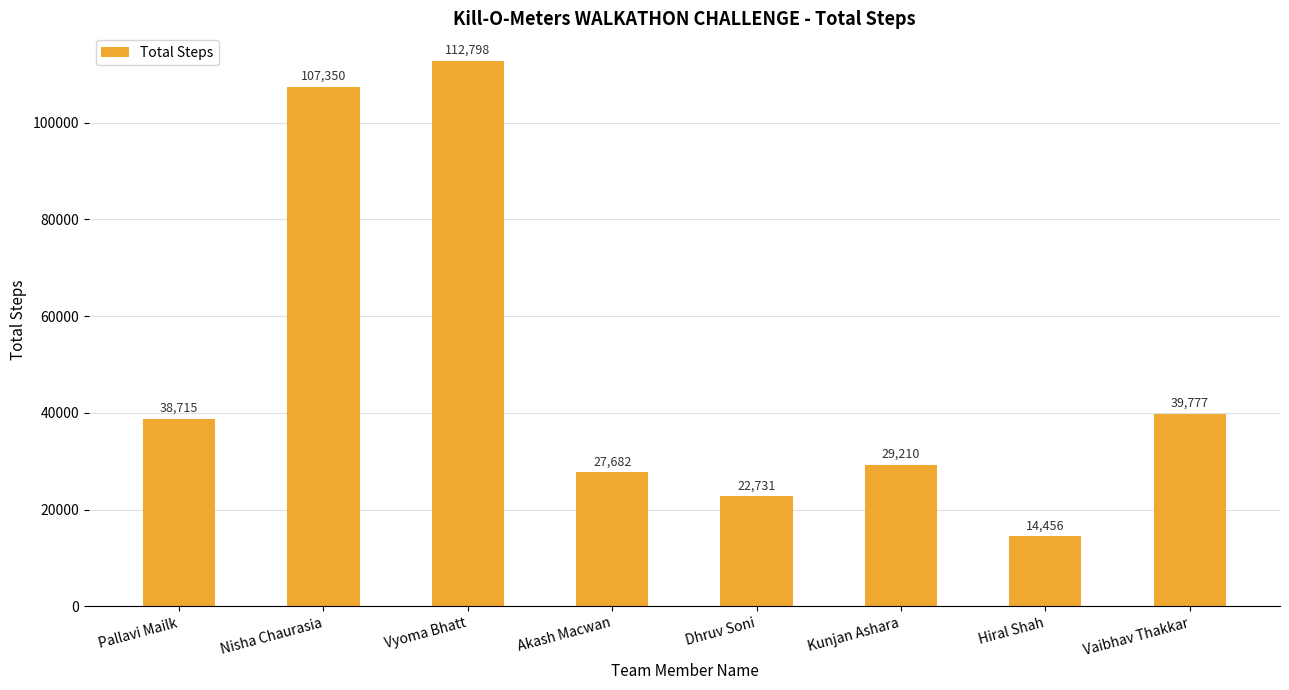

Rank the categories by value from highest to lowest.

Vyoma Bhatt, Nisha Chaurasia, Vaibhav Thakkar, Pallavi Mailk, Kunjan Ashara, Akash Macwan, Dhruv Soni, Hiral Shah